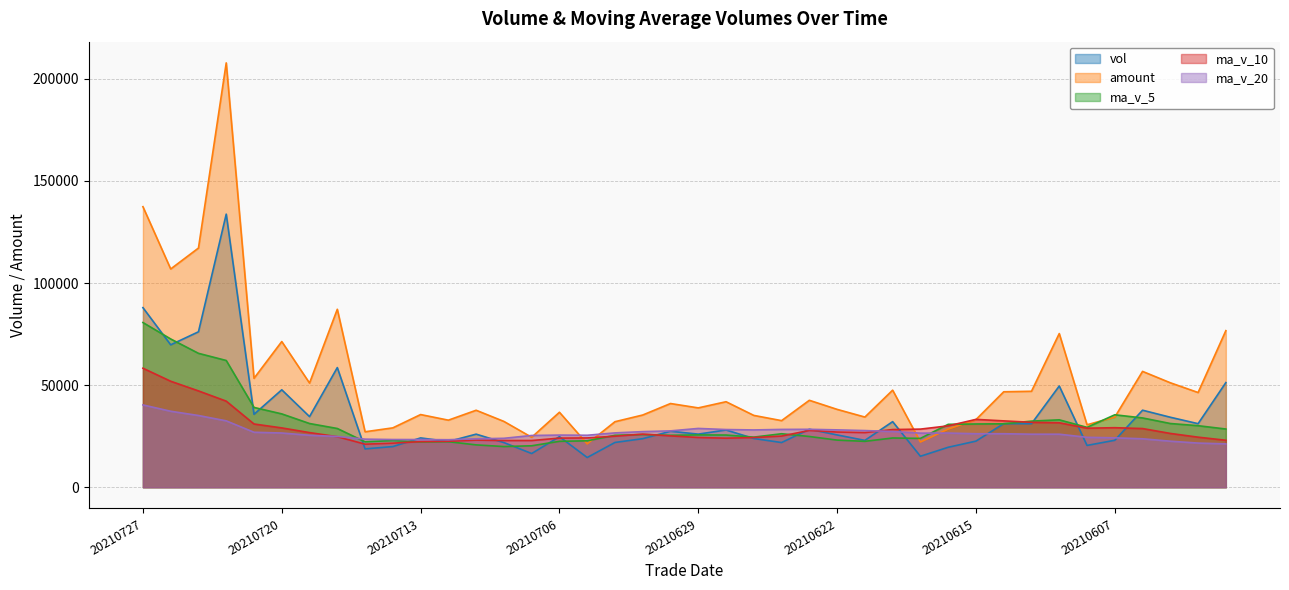

How many intersections are there between ma_v_20 and vol?

12